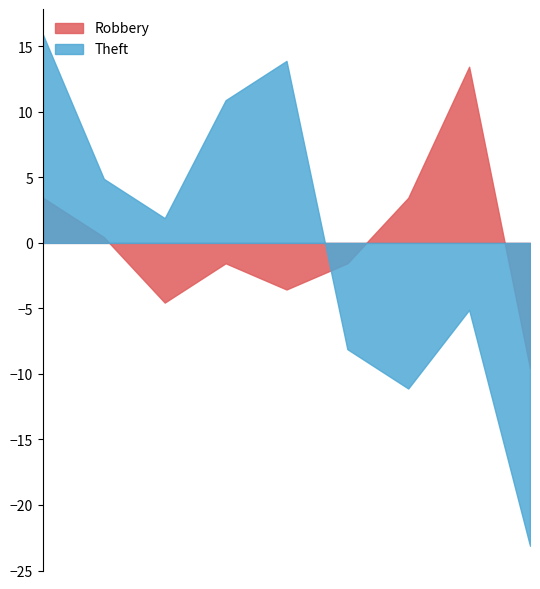

At which category is the sum across all series the highest?

2015